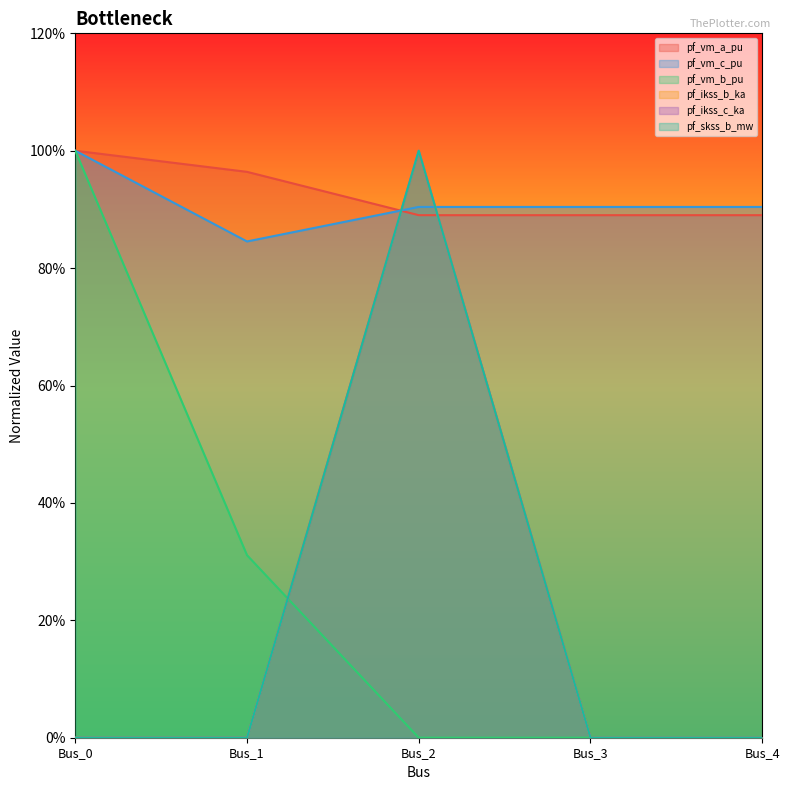

What is the difference between the pf_vm_b_pu values at Bus_2 and Bus_1?

0.3